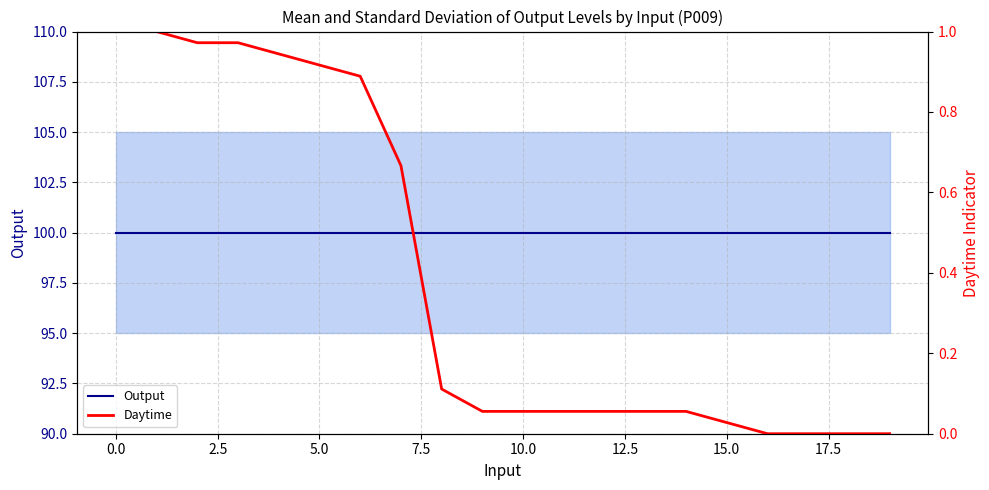

Rank the series at 11 from highest to lowest value.

Output, Daytime